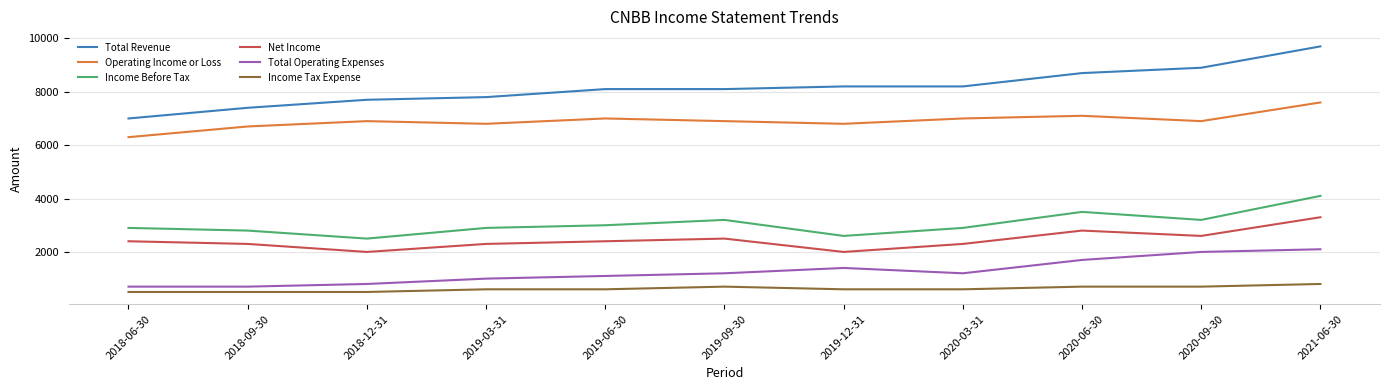

Is it true that Income Tax Expense equals 800 at 2021-06-30?

True